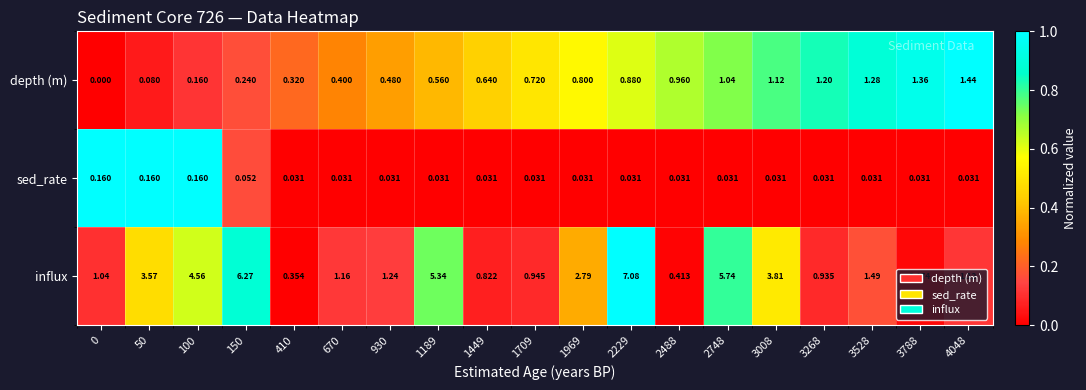

Which series has the largest total across all categories?

influx